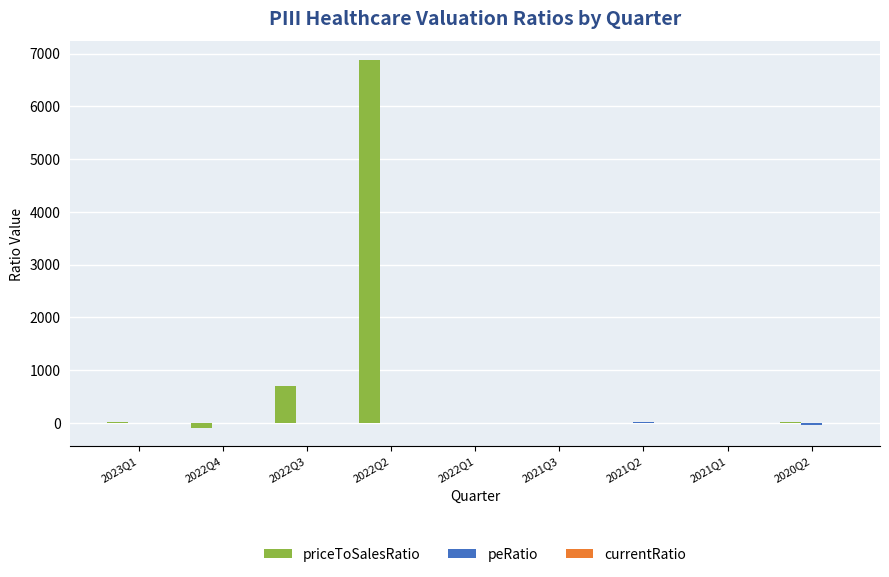

What is the total value across all series at 2020Q2?

-34.1